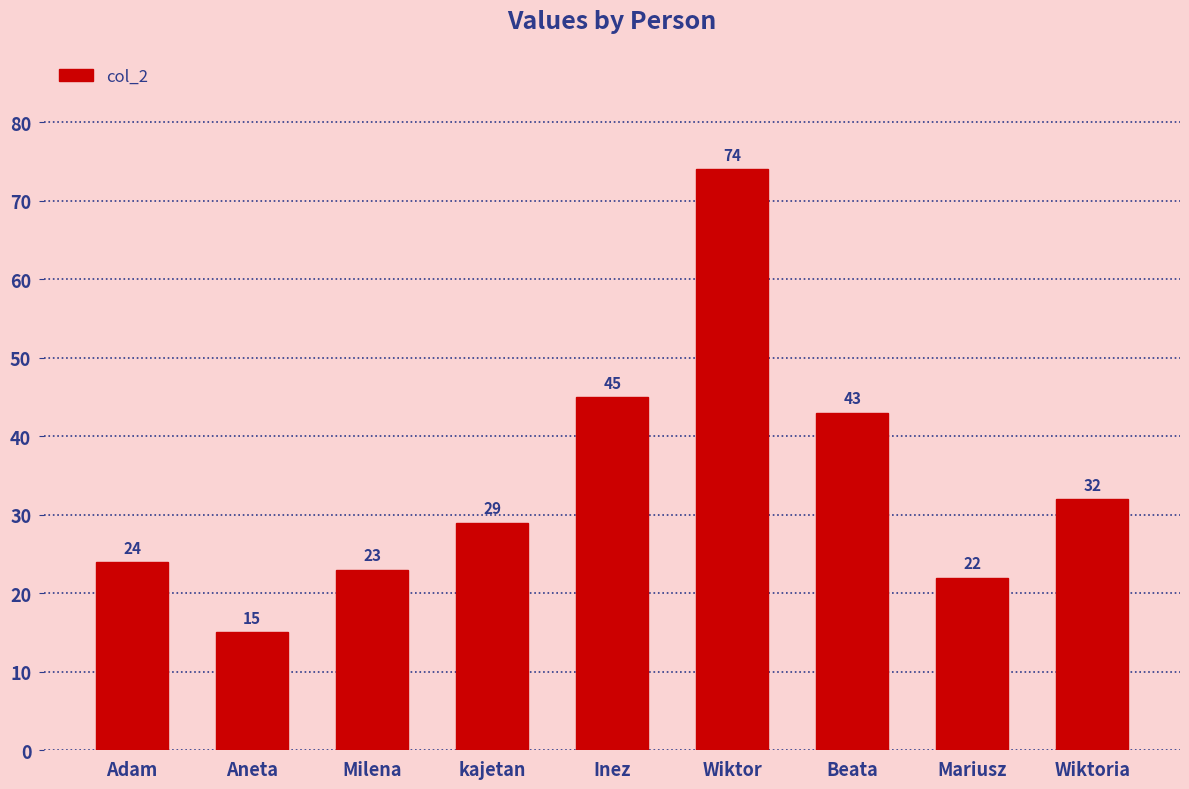

Count the number of categories in the chart.

9